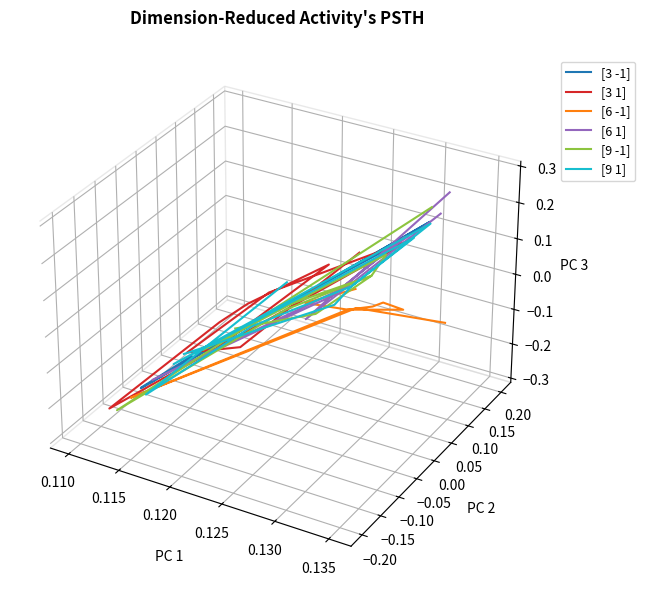

Is it true that [3 -1] equals 0.0 at 0.110?

False